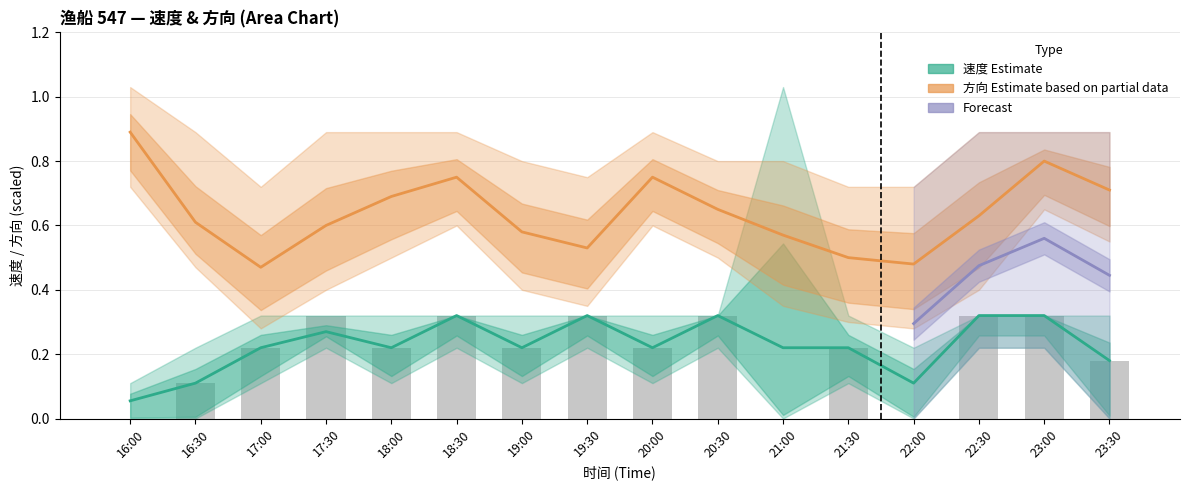

True or false: 速度_upper has a value of 1.0 at 10.

True